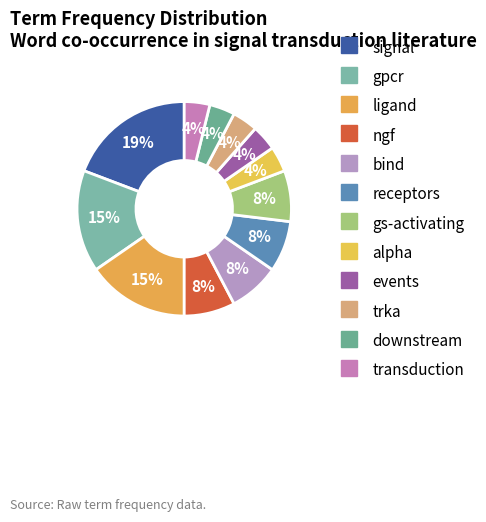

How many slices are in this pie chart?

12